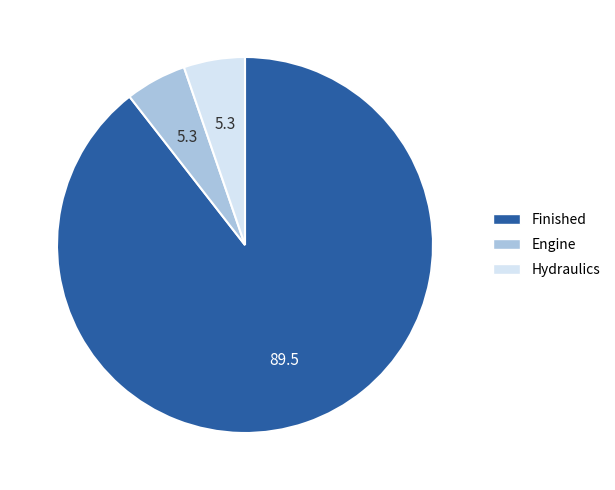

The Engine slice represents 1% of the pie. True or false?

False